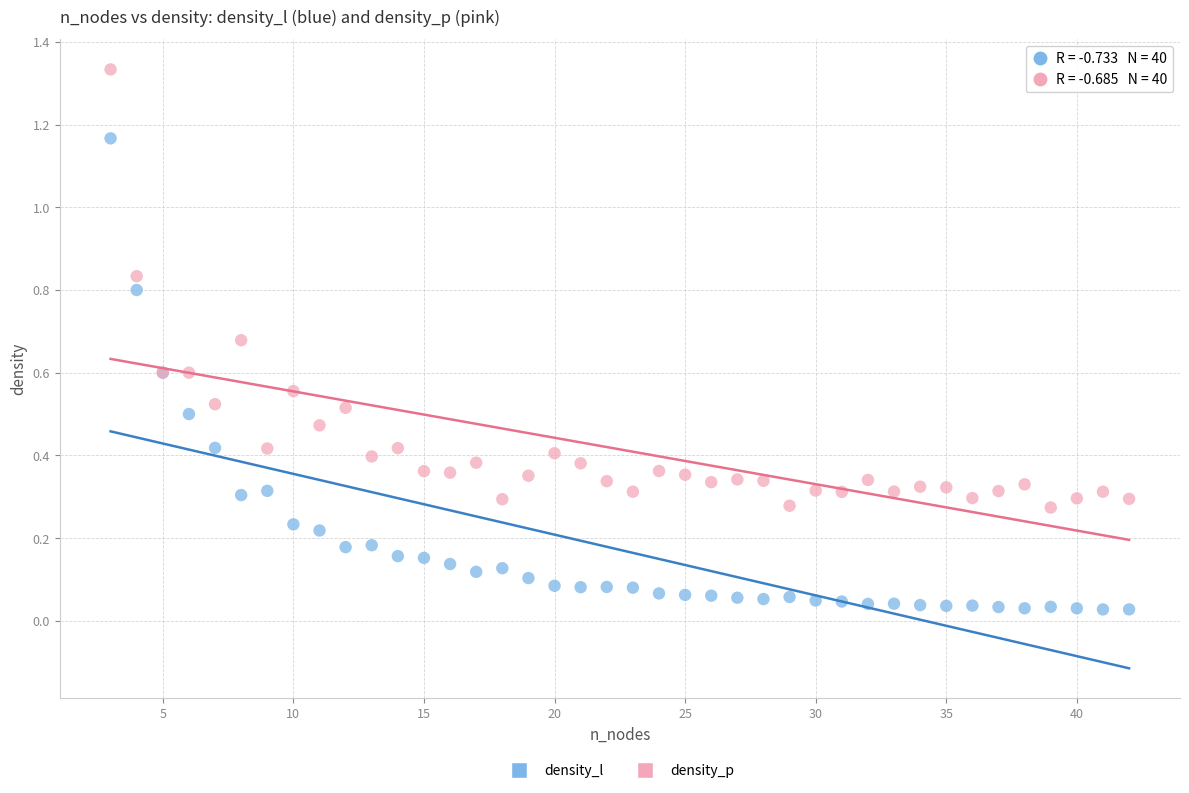

What are all the series names shown in the legend?

density_l, density_p